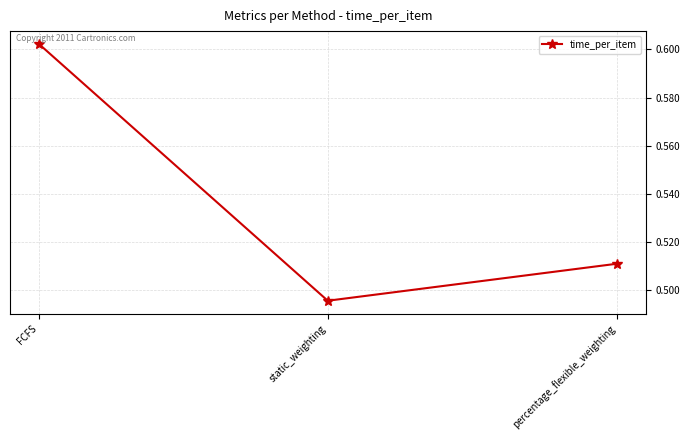

What position from the left is FCFS?

1